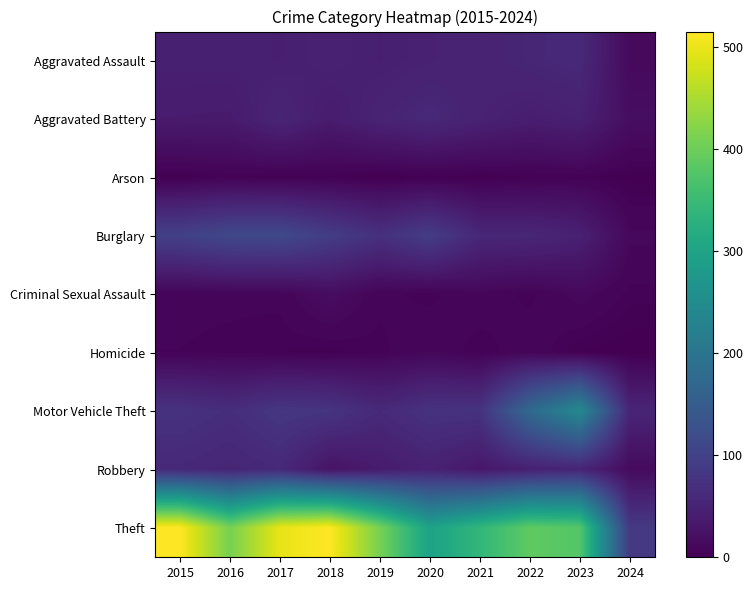

What is the maximum value shown in the chart?

515